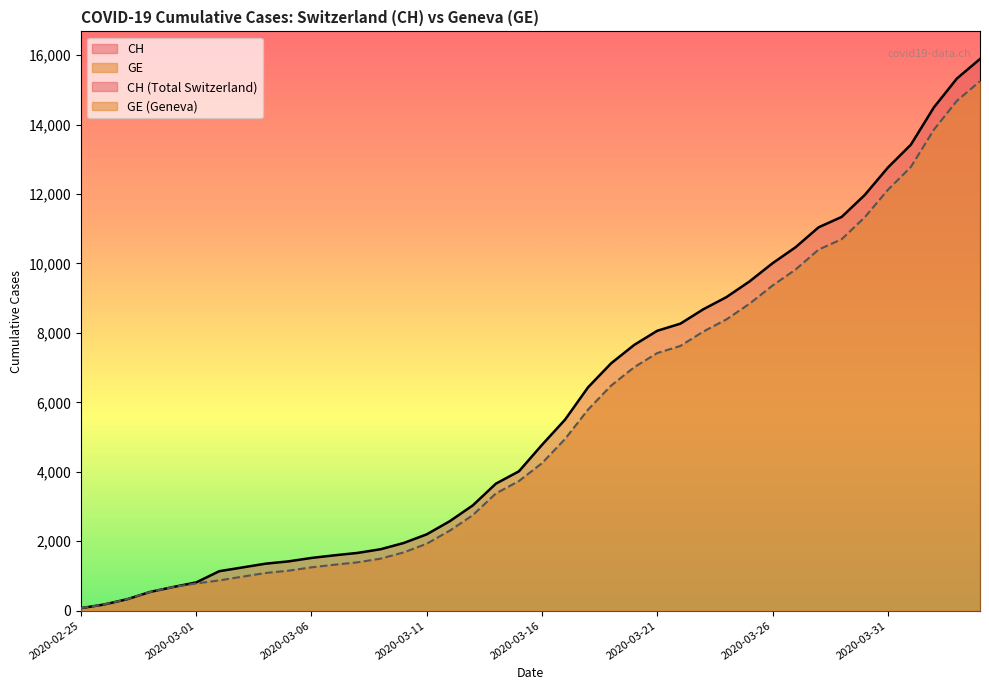

What is the sum of the GE values at 2020-03-19 and 2020-03-09?

7982